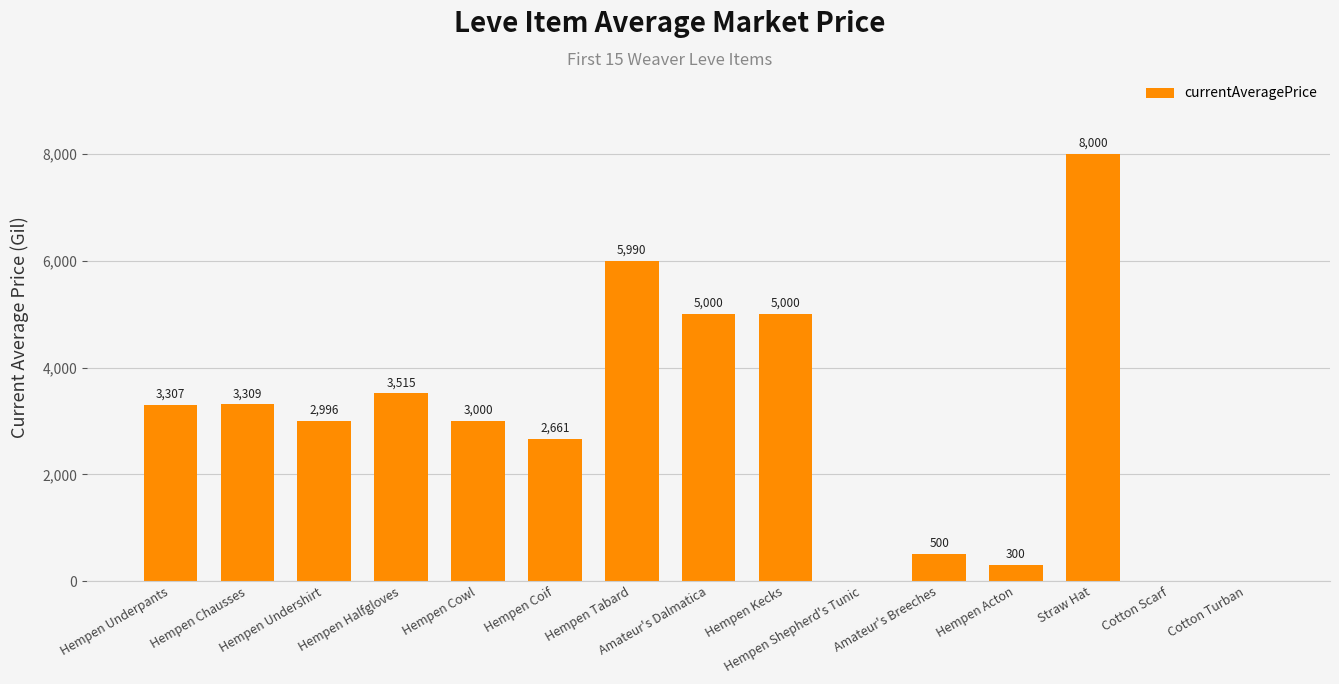

How many values are above zero?

12